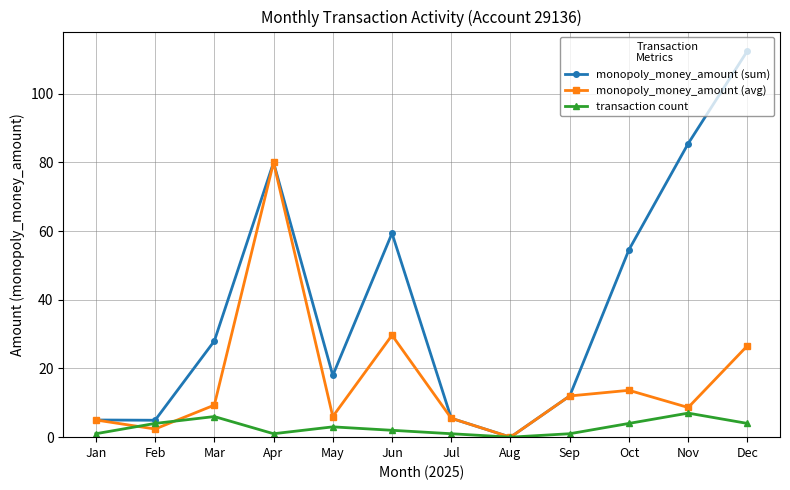

What is the sum of the monopoly_money_amount (sum) values at Jan and Mar?

33.0